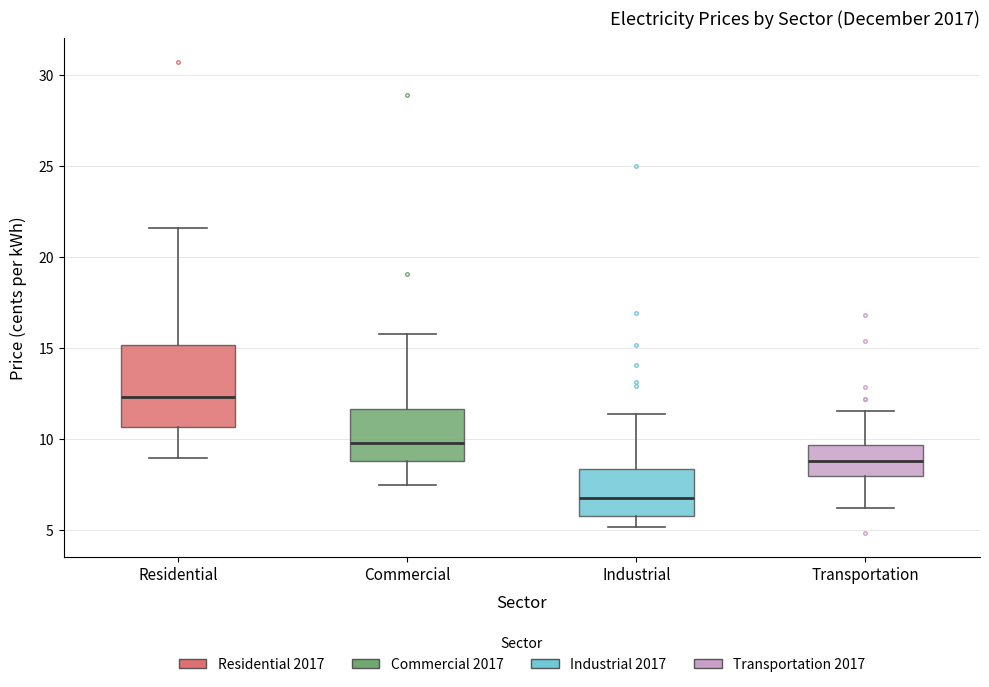

Where does the median line of the box for Residential sit on the y-axis? The values are not printed on the chart, so give them approximately, as read against the axis.

12.5